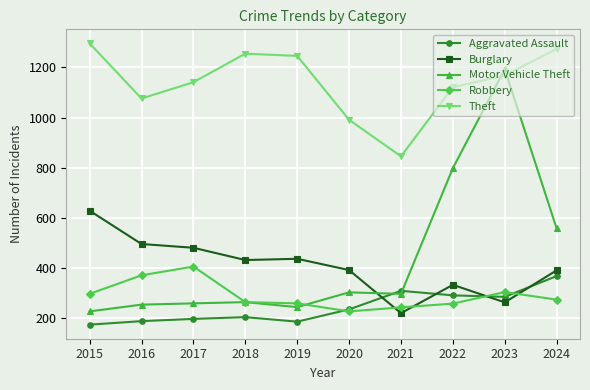

Is the value of Aggravated Assault at 2024 greater than the value of Robbery at 2022?

Yes